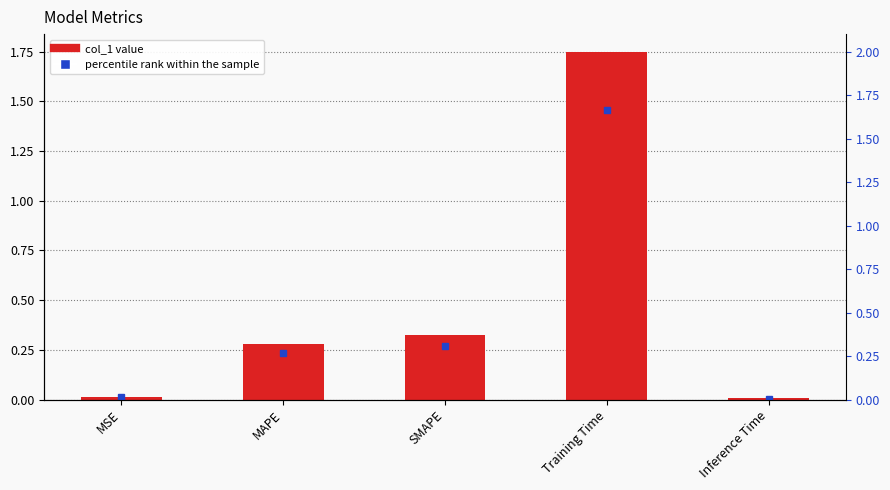

List the labels in order of value, largest first.

Training Time, SMAPE, MAPE, MSE, Inference Time